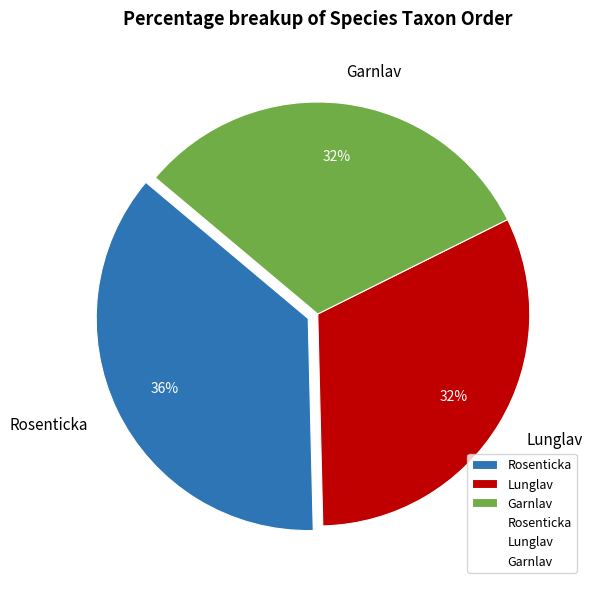

How many slices are in this pie chart?

3